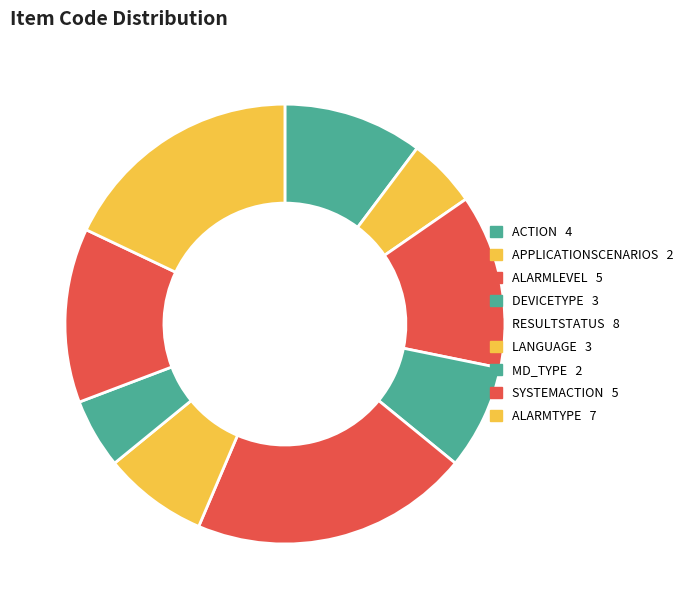

Which category has the smallest portion of the pie?

APPLICATIONSCENARIOS